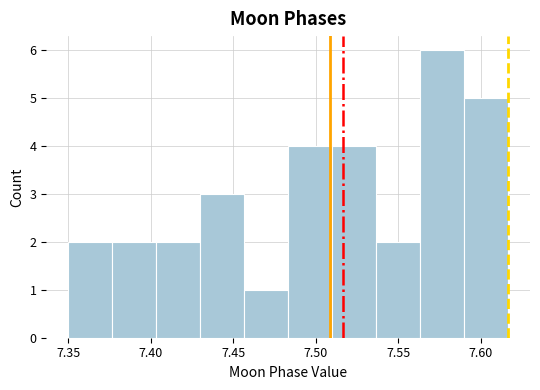

Which range on the x-axis has the tallest bar?

7.565 to 7.590